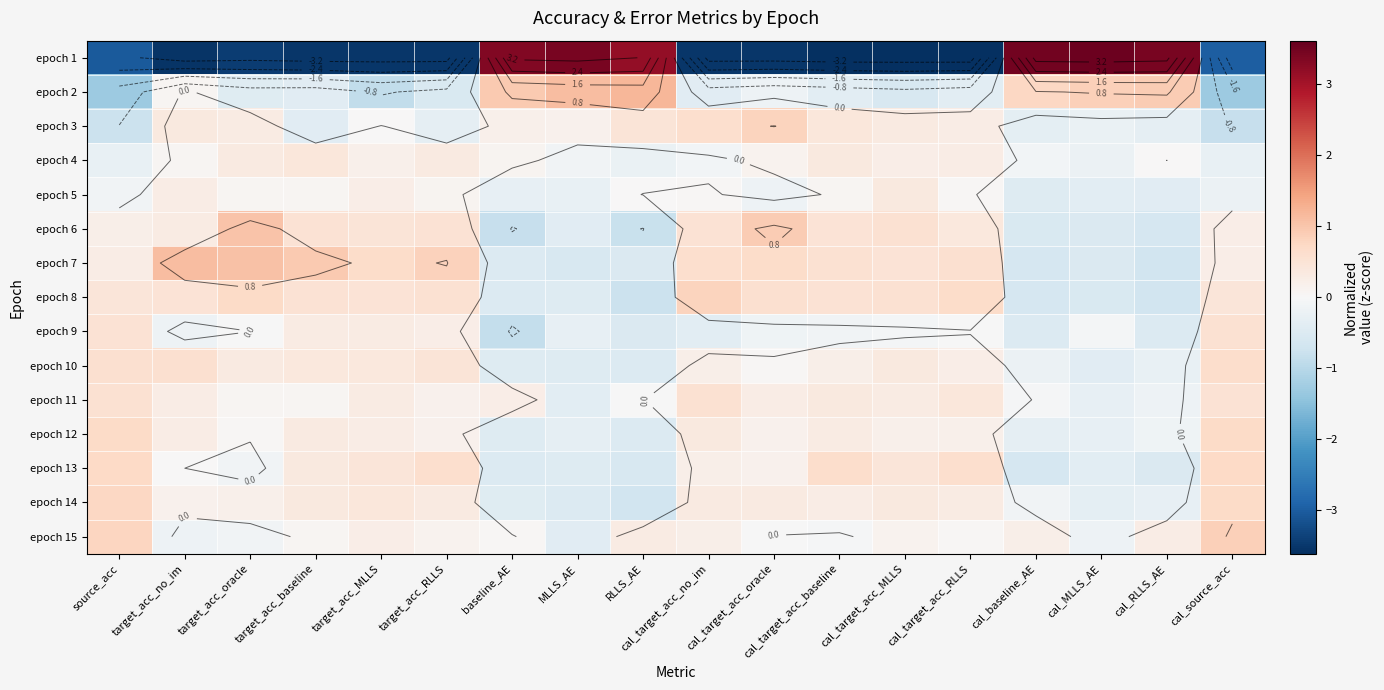

How many values in epoch 7 are below zero?

6